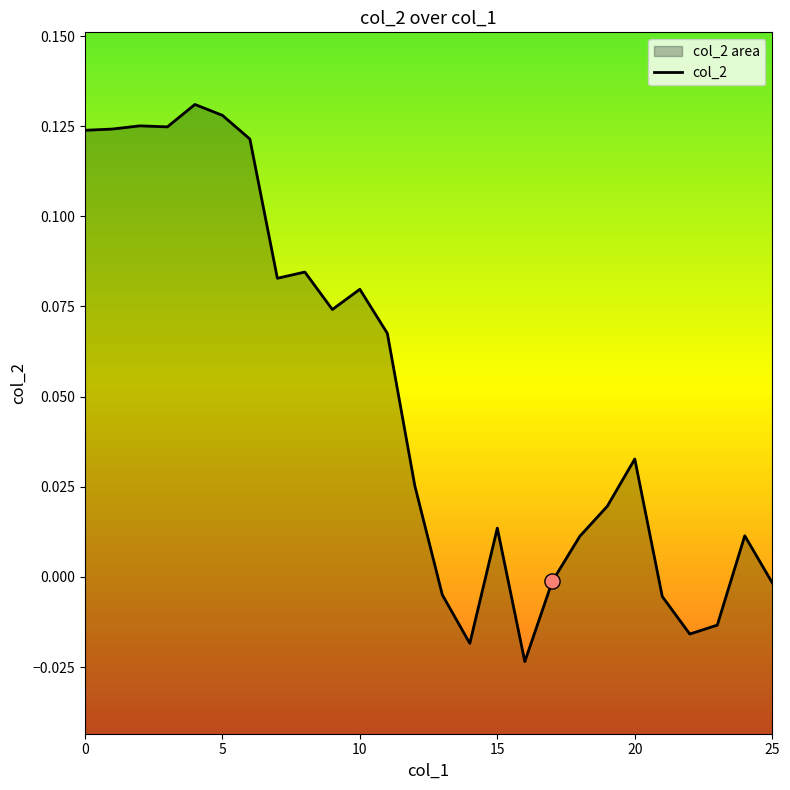

Which has a higher value, 21 or 8?

8